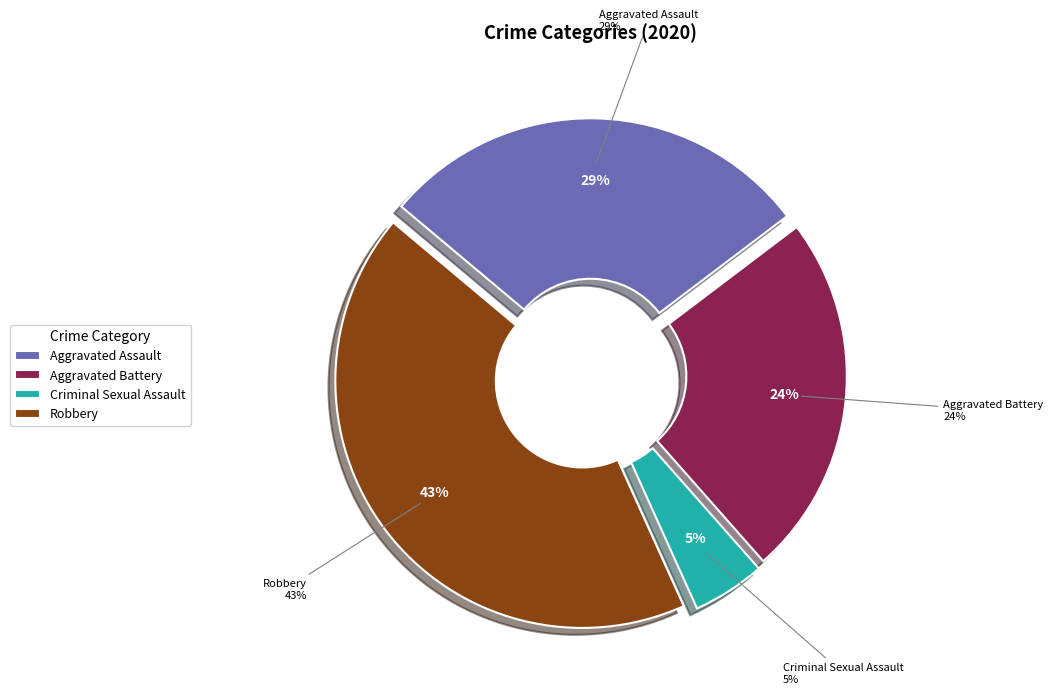

Is Homicide the majority of the pie?

No